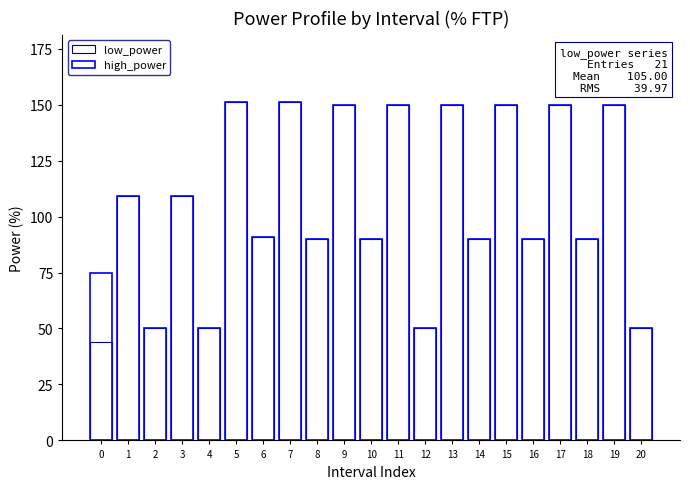

How many values in the high_power series exceed 91?

10